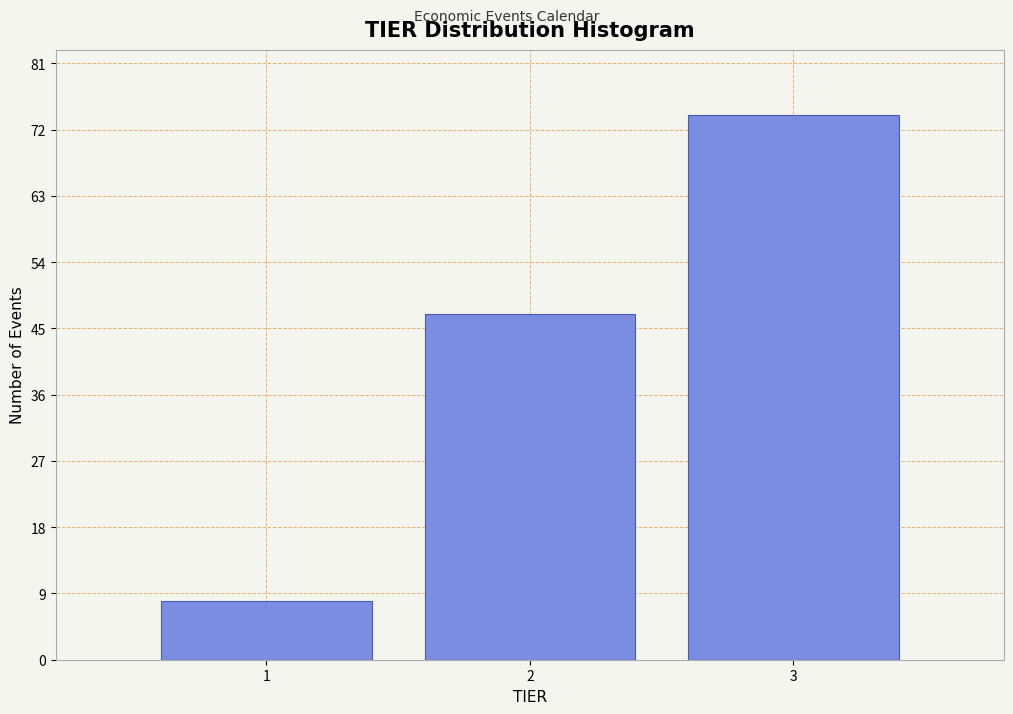

Reading right to left, what are all the values shown in this chart?

74	47	8